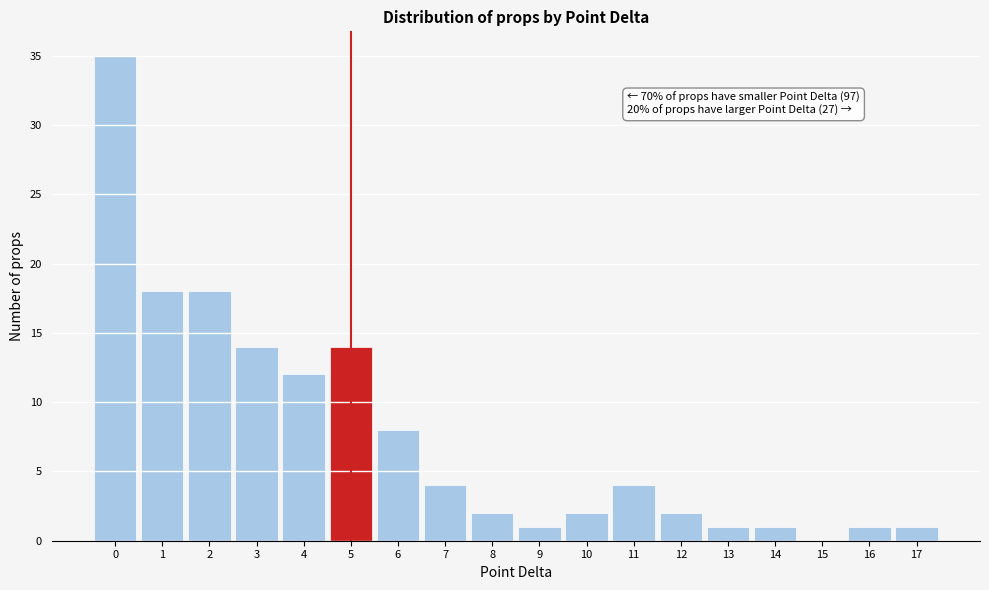

Over which range of the x-axis is the bar tallest?

-0.5 to 0.5